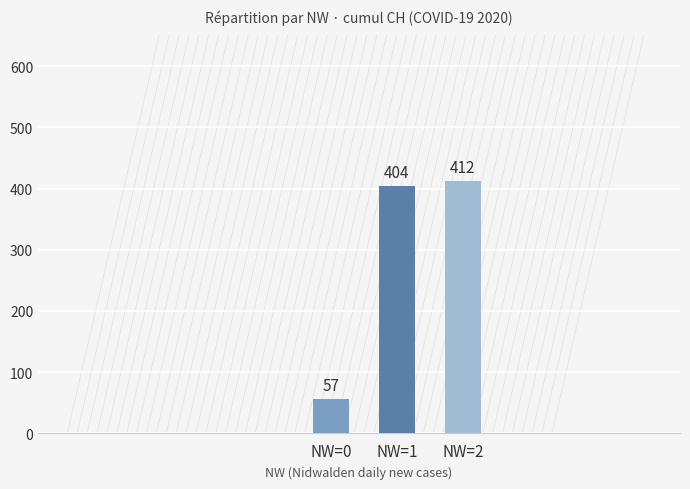

Are the bars horizontal?

No